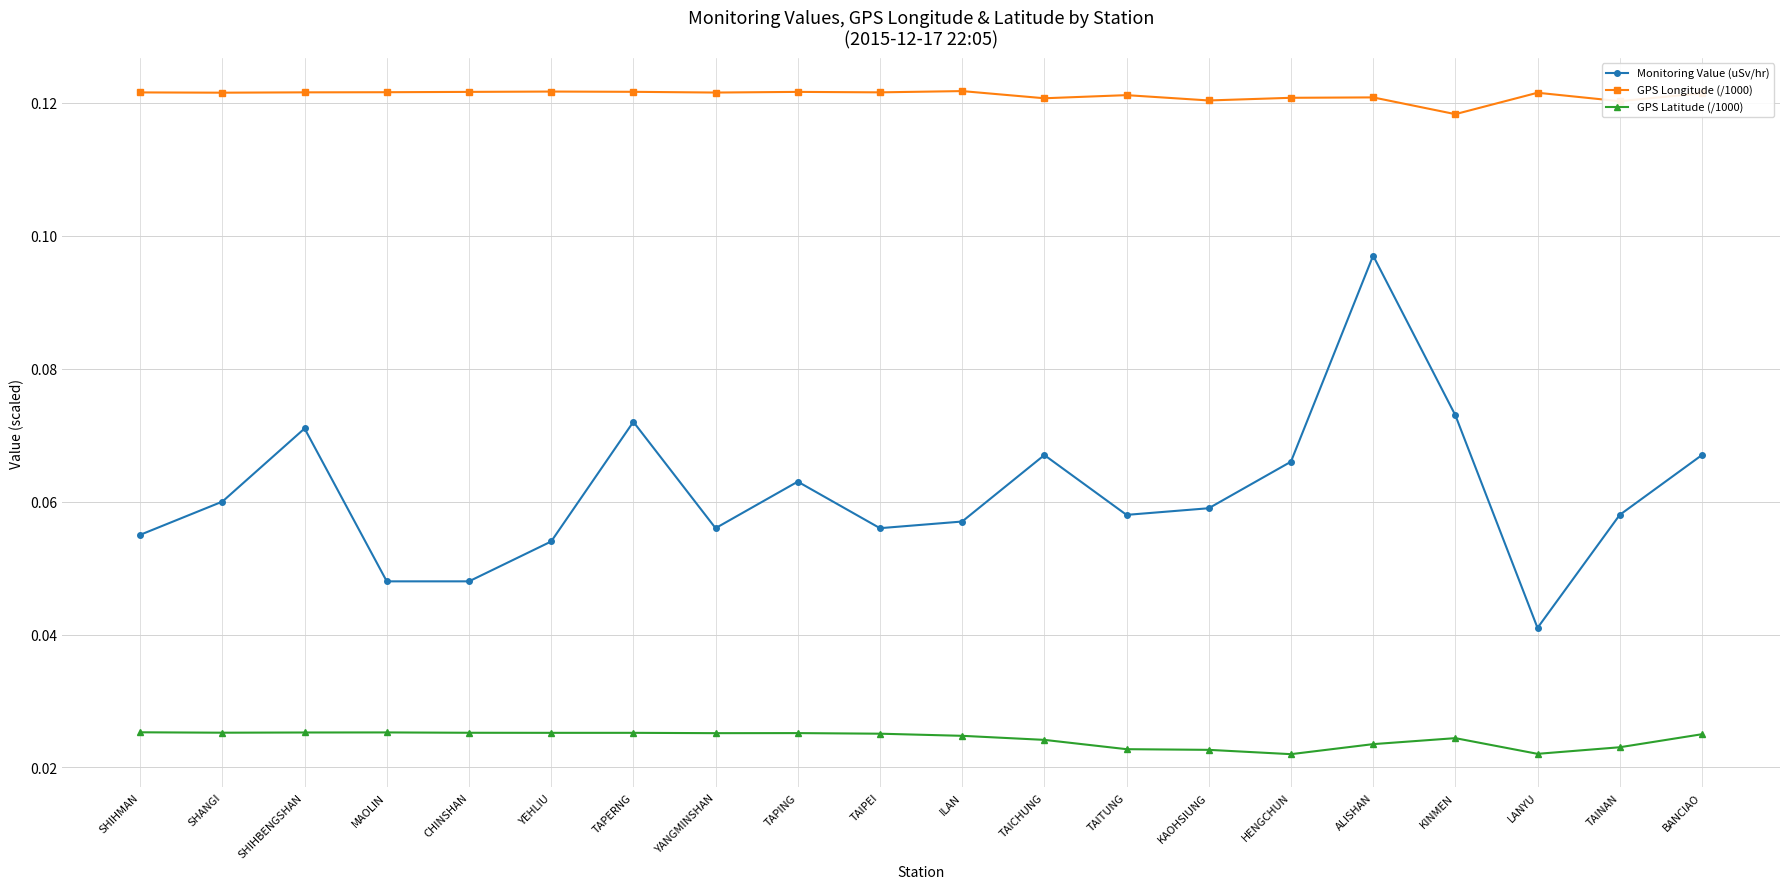

True or false: Monitoring Value (uSv/hr) and GPS Latitude (/1000) cross at least once.

False